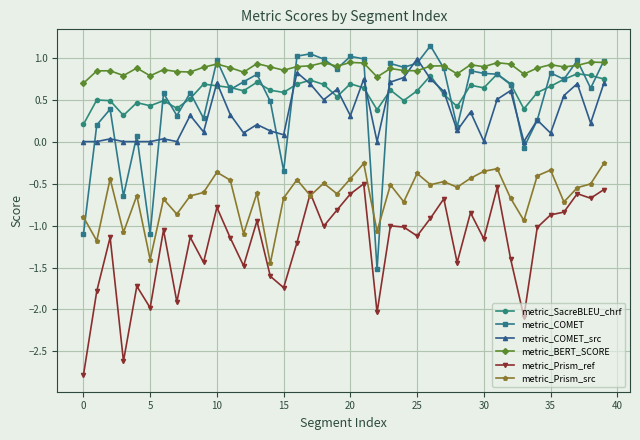

What is the smallest value displayed?

-2.8